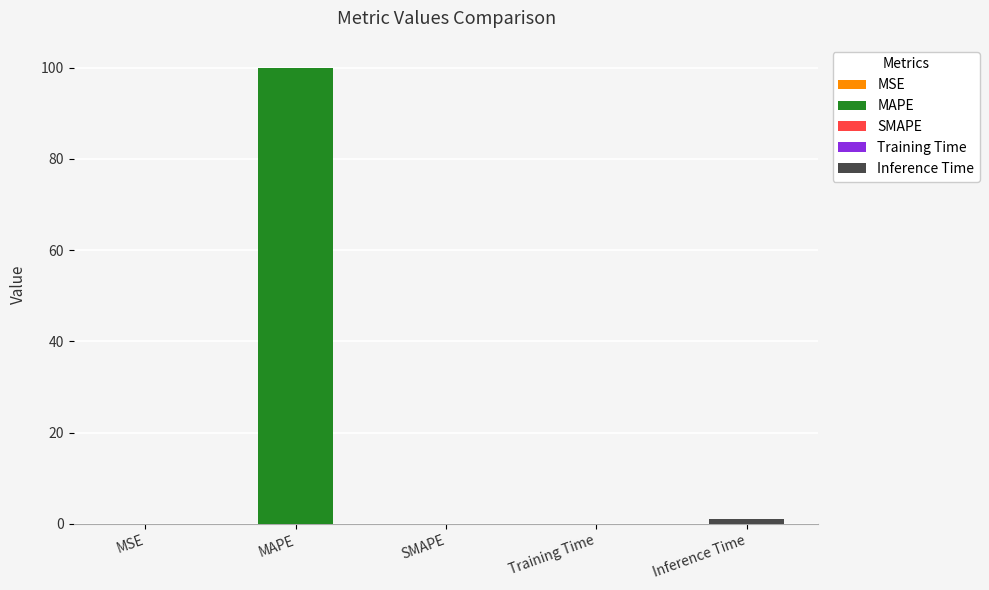

What is the label of the 3rd bar from the left?

SMAPE